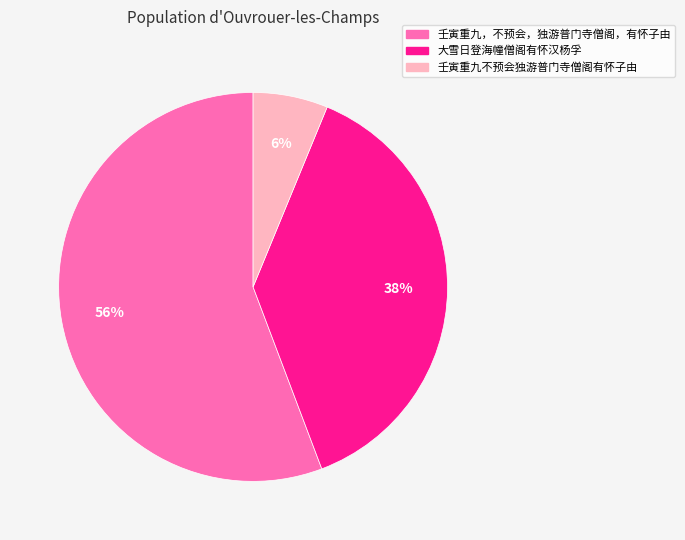

How many slices are in this pie chart?

3